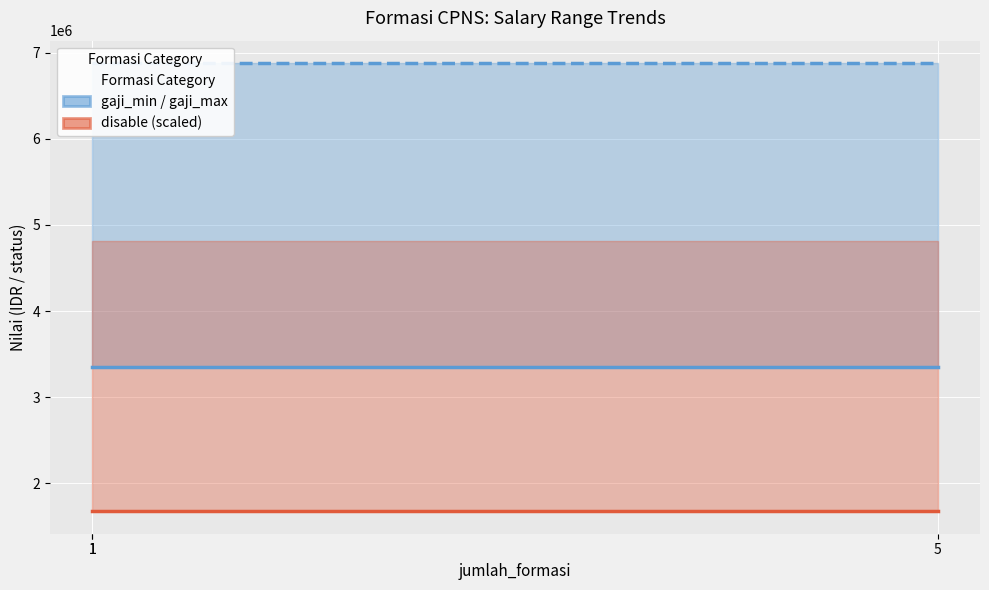

Between 1 and 5, which series saw the biggest shift?

gaji_min